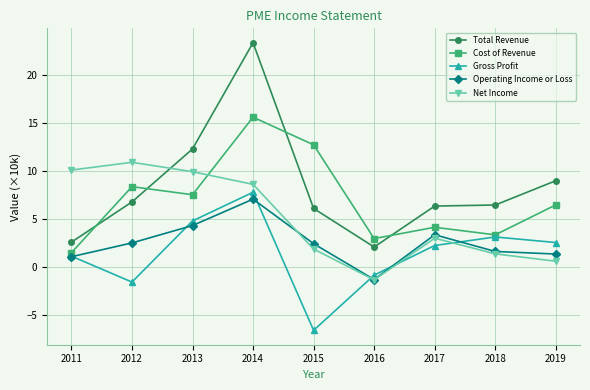

At which label does Cost of Revenue reach its peak?

2014